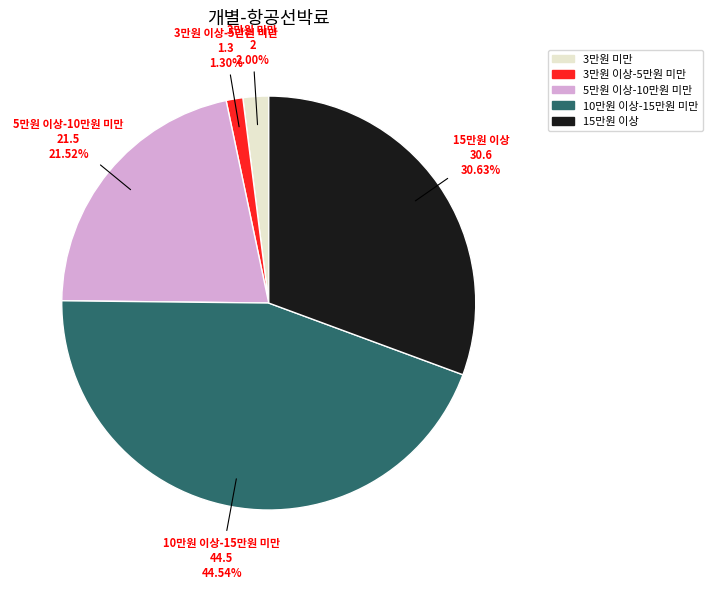

What is the smallest slice in the pie chart?

3만원 이상-5만원 미만